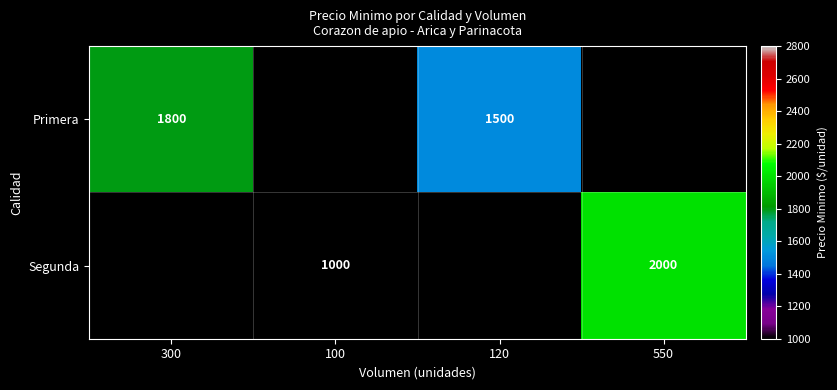

The Segunda series shows 211.3 at 100. True or false?

False